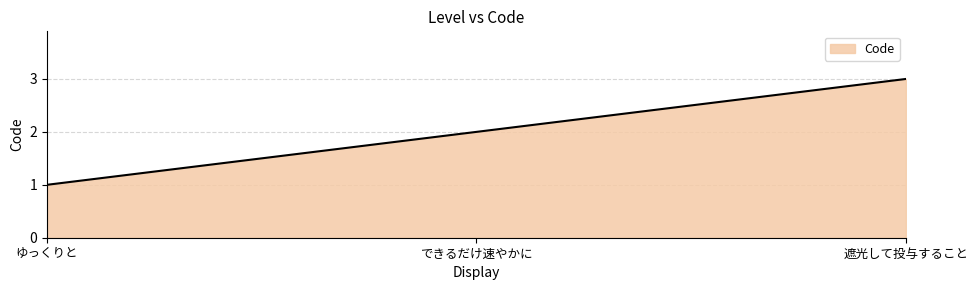

Read the value at できるだけ速やかに.

2